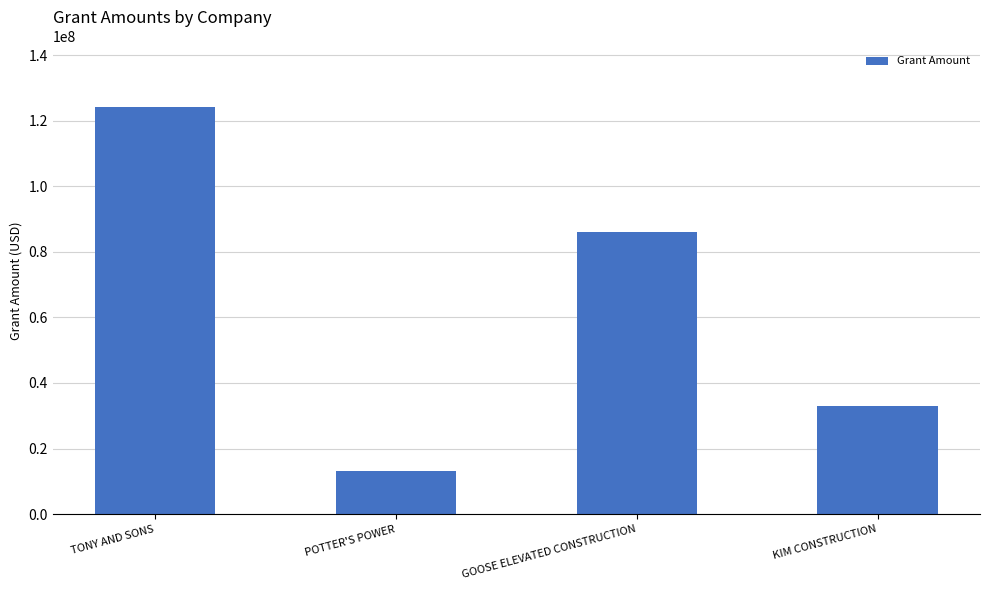

Count the values in the range 33000000 to 124000000.

3